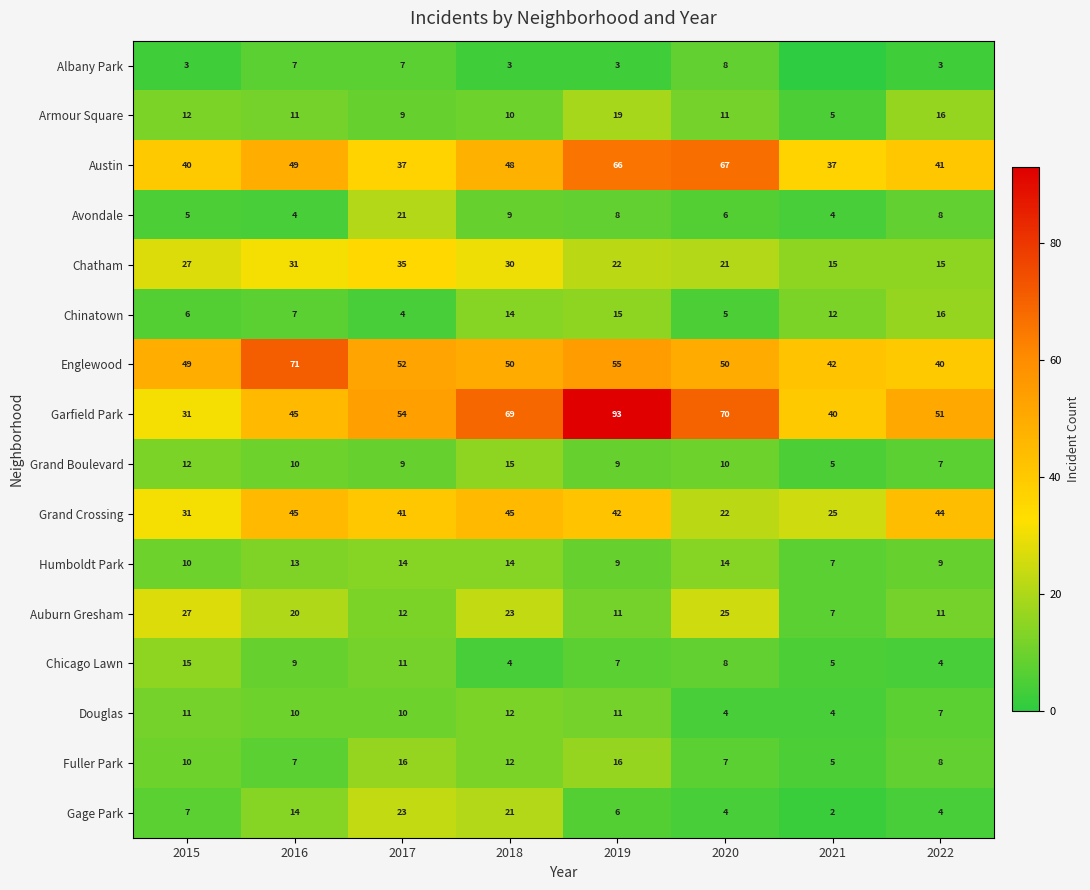

What is the sum of the Auburn Gresham values at 2021 and 2020?

32